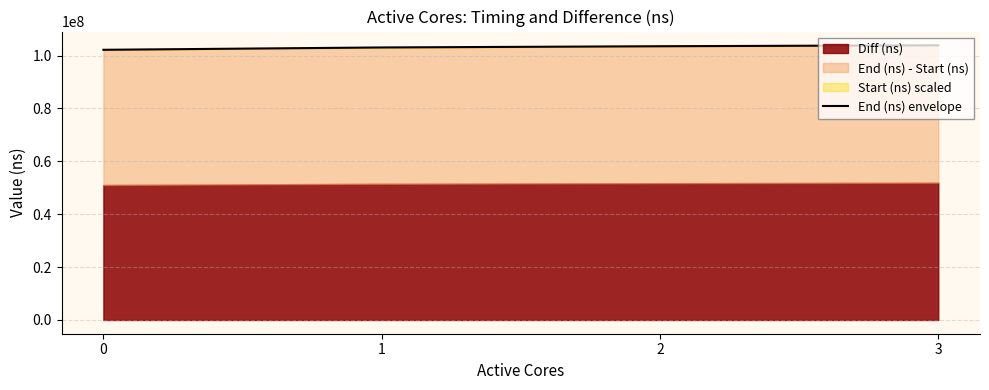

Reading left to right, list all the values displayed in this chart.

0=102202887.7	1=103089942.5	2=103552274.9	3=103910996.5